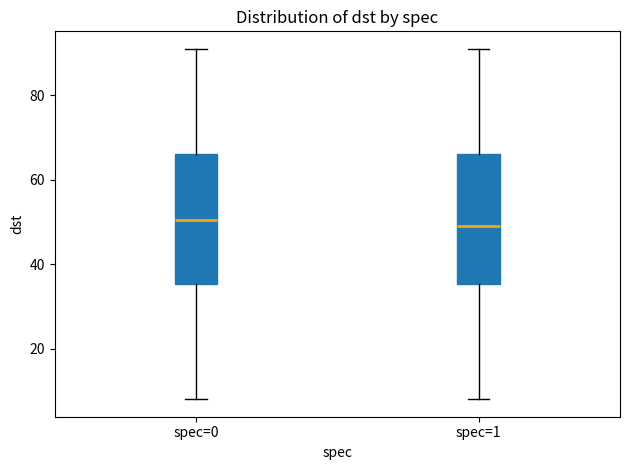

Reading left to right, read every box against the y-axis: the position of its median line, the range the box covers, and the ends of its whiskers. The values are not printed on the chart, so give them approximately, as read against the axis.

spec=0: median 50, box 36 to 66, whiskers 8 to 92
spec=1: median 50, box 36 to 66, whiskers 8 to 92